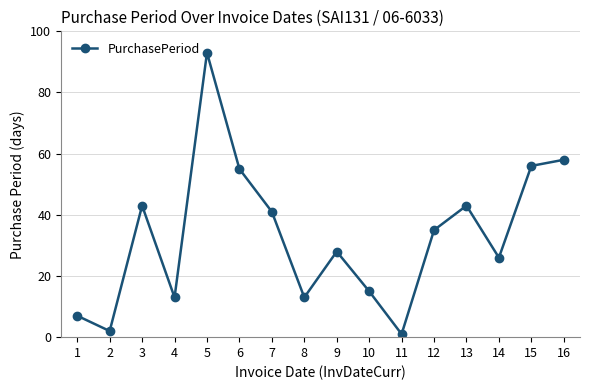

Reading right to left, list all the values displayed in this chart.

58	56	26	43	35	1	15	28	13	41	55	93	13	43	2	7